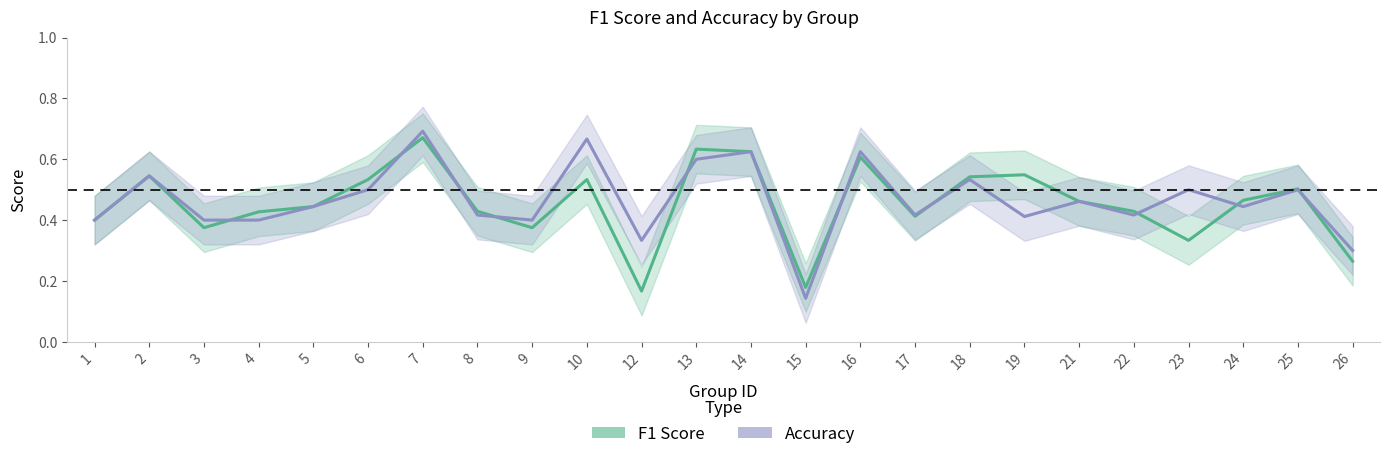

Between which two adjacent categories do F1 Score and Accuracy first intersect?

3 and 4